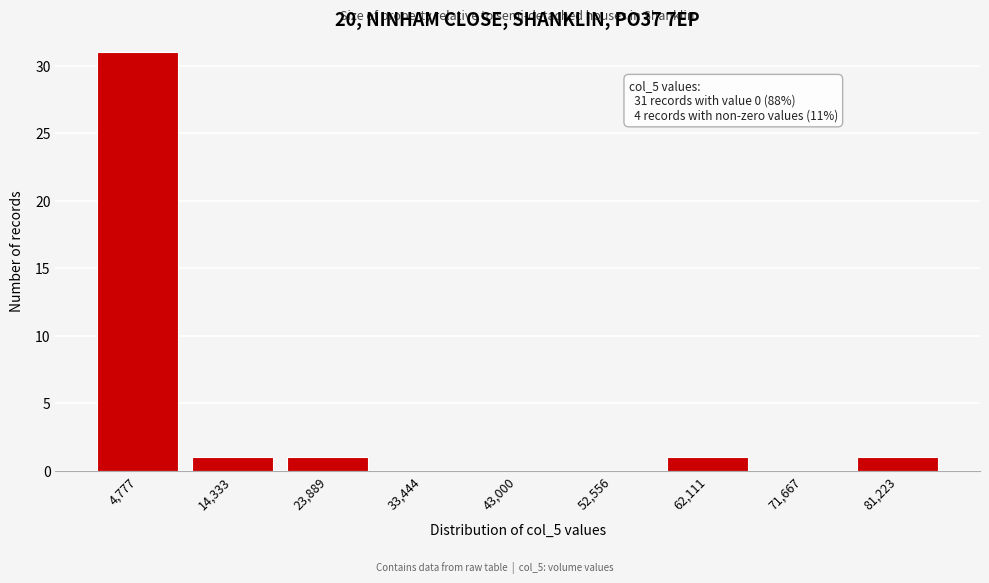

Reading left to right, extract all data points from this chart.

4,777=31	14,333=1	23,889=1	33,444=0	43,000=0	52,556=0	62,111=1	71,667=0	81,223=1